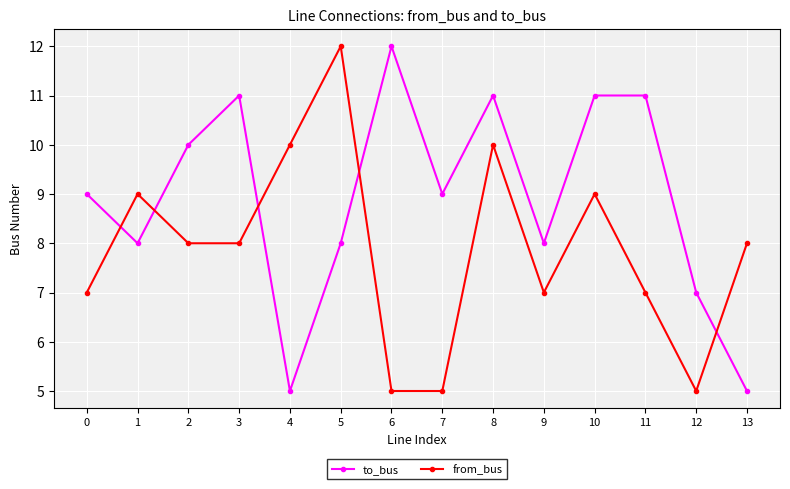

Where is the first local maximum for from_bus?

1